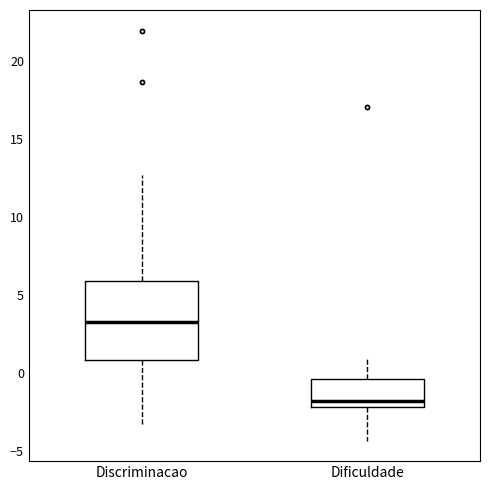

Which box has the lowest median line?

Dificuldade